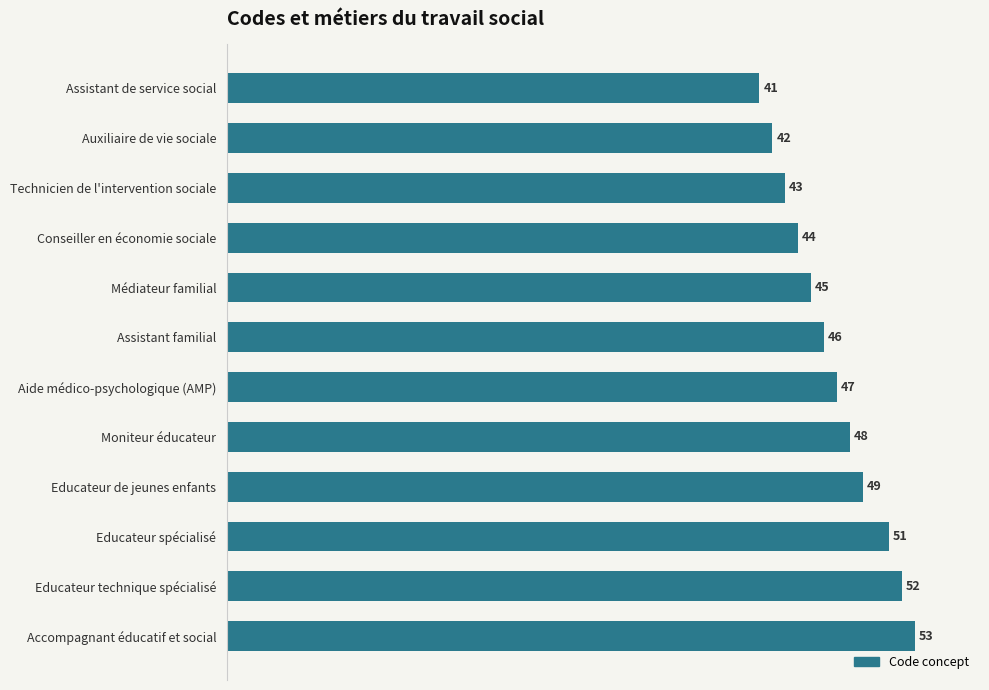

True or false: the data shows 15 at Moniteur éducateur.

False